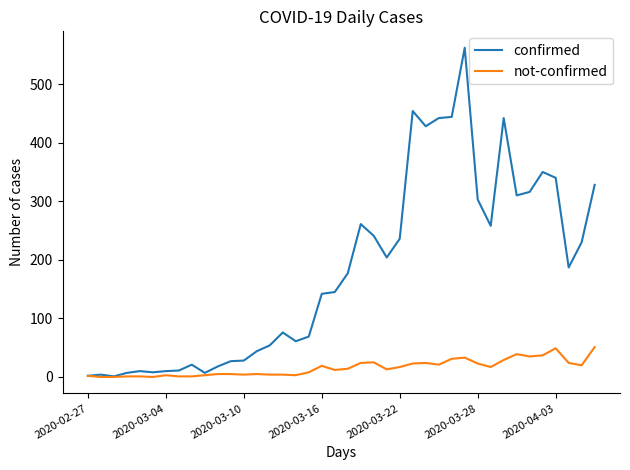

Which series has the largest range (max minus min)?

confirmed